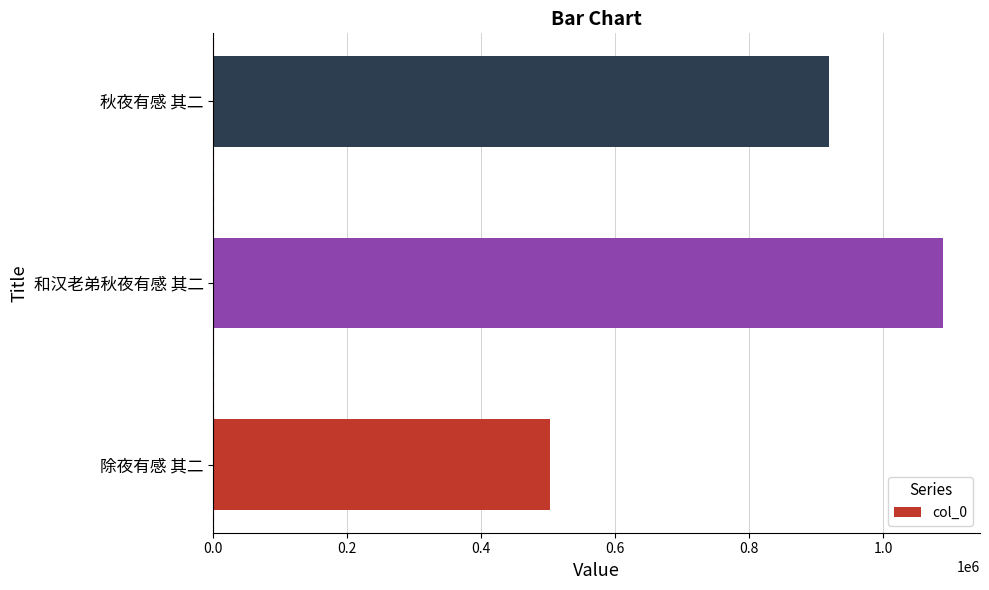

Where is the data nearest to the value 796332?

秋夜有感 其二